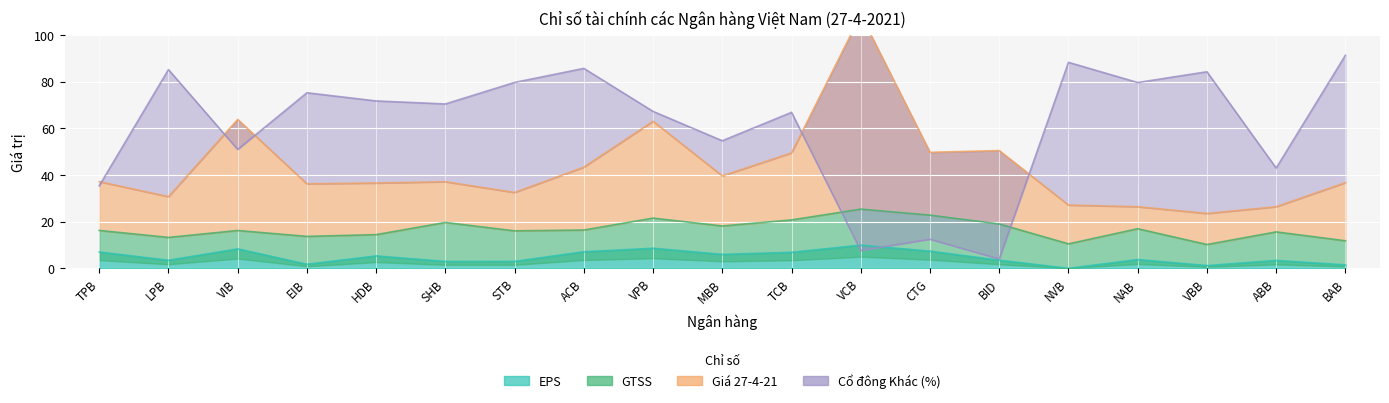

What is the total value across all series at VCB?

151.5